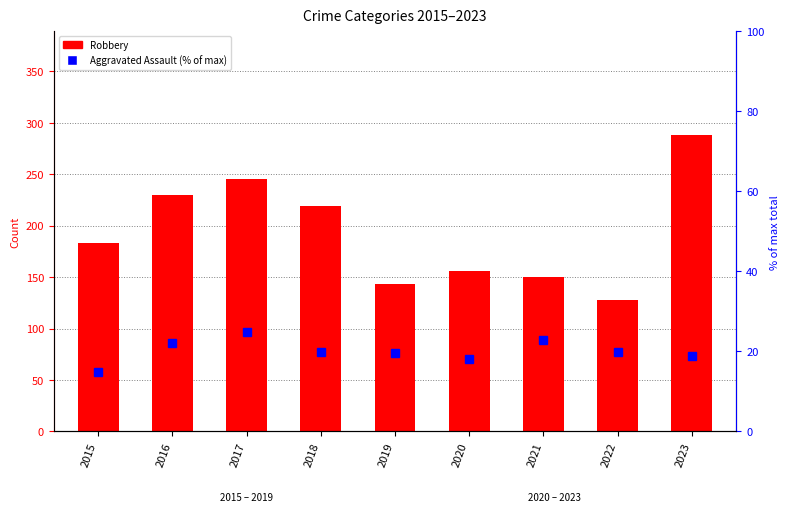

Reading left to right, extract all data points from this chart.

Robbery: 2015=183.0	2016=230.0	2017=245.0	2018=219.0	2019=143.0	2020=156.0	2021=150.0	2022=128.0	2023=288.0
Aggravated Assault (% of max total): 2015=14.8	2016=22.0	2017=24.9	2018=19.8	2019=19.7	2020=18.0	2021=22.9	2022=19.8	2023=18.9